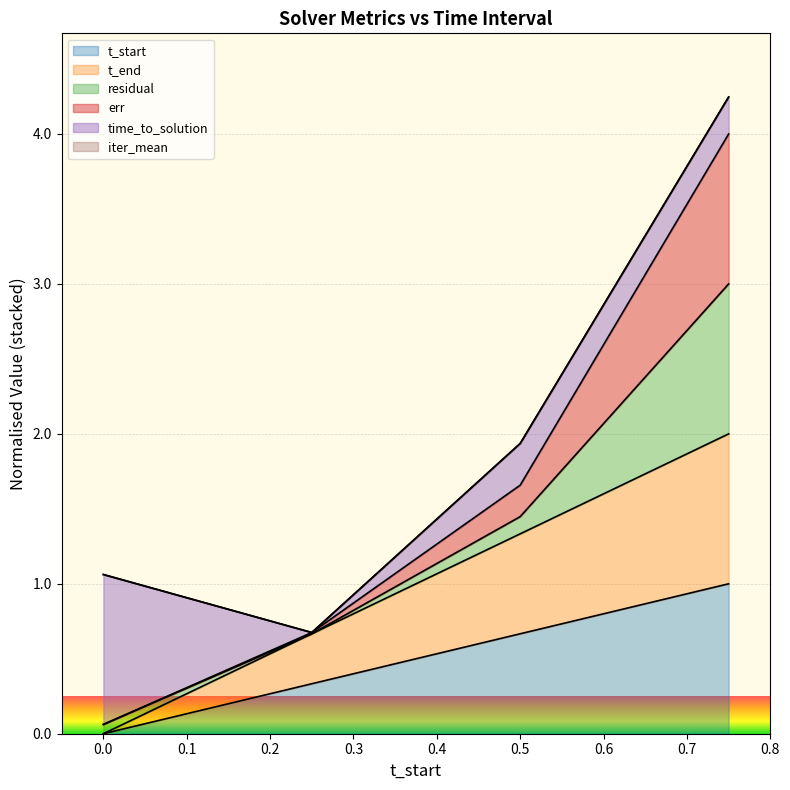

What is the greatest value displayed?

4.2